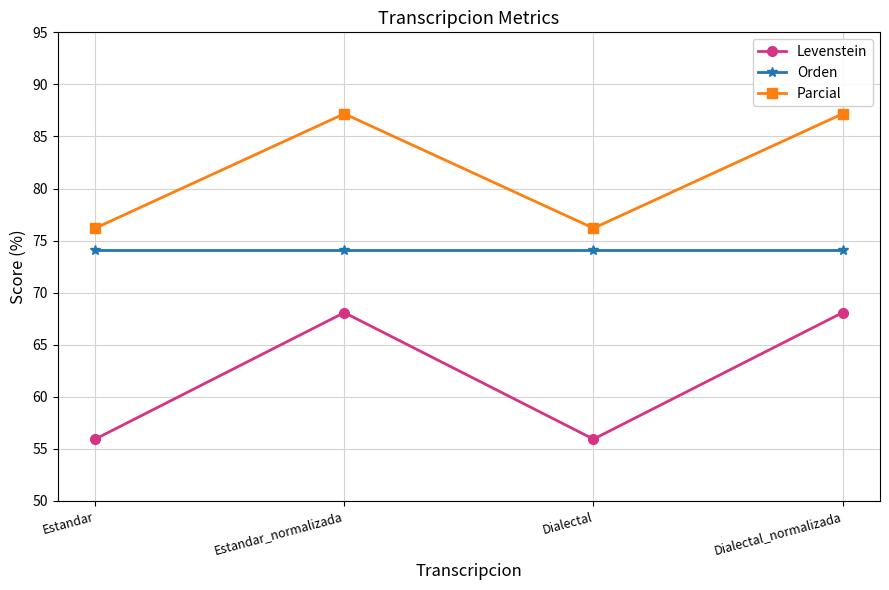

Rank the series at Estandar_normalizada from highest to lowest value.

Parcial, Orden, Levenstein